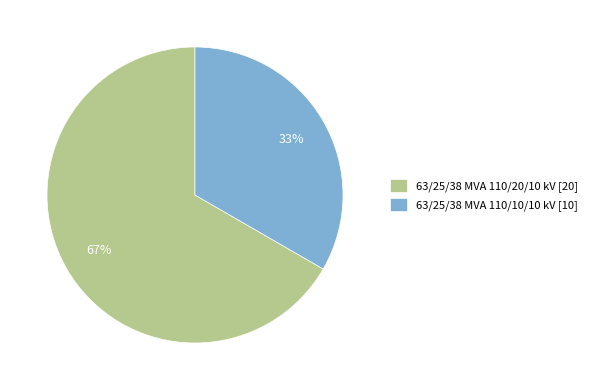

Rank the categories by value from highest to lowest.

63/25/38 MVA 110/20/10 kV, 63/25/38 MVA 110/10/10 kV